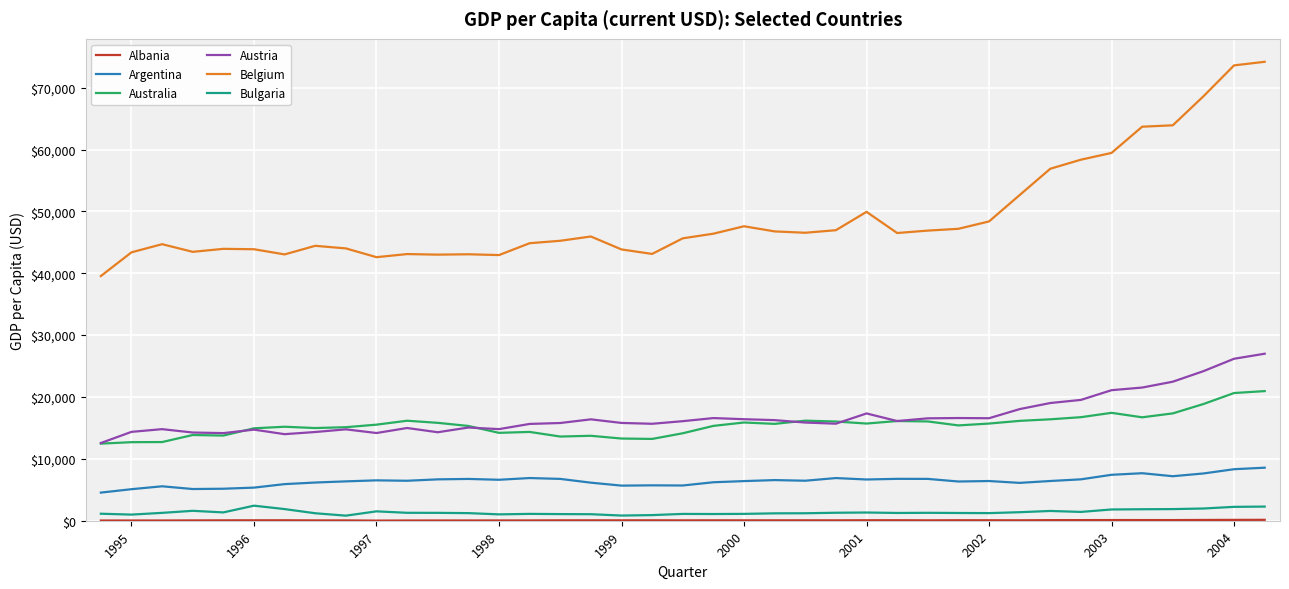

What is the sum of all Bulgaria values?

53773.2